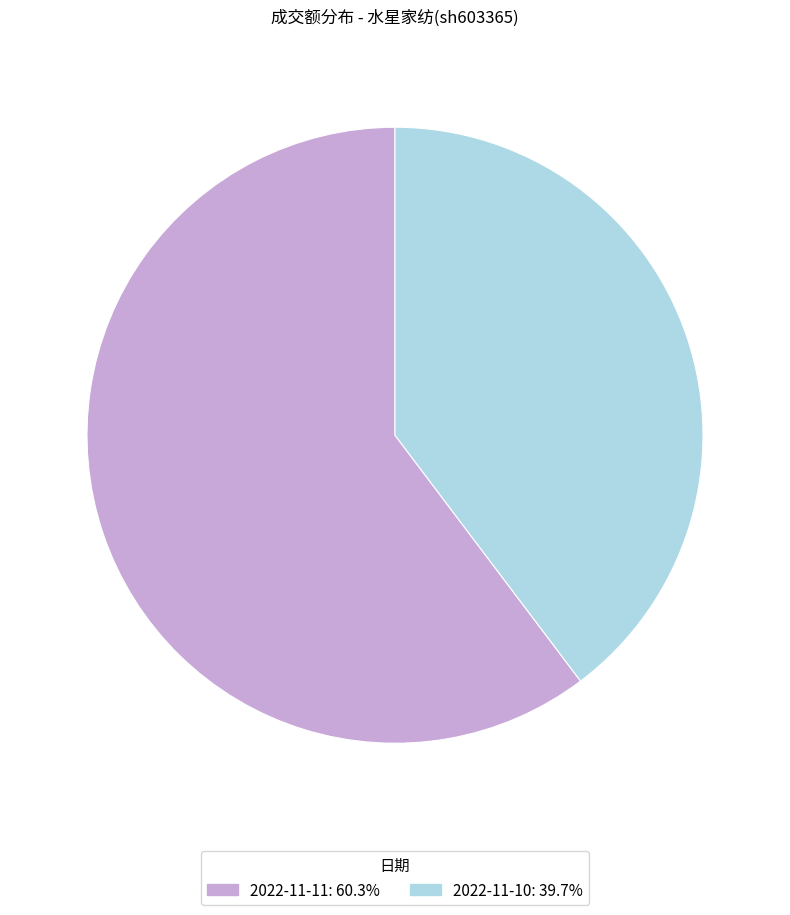

Which slice is the smallest?

2022-11-10